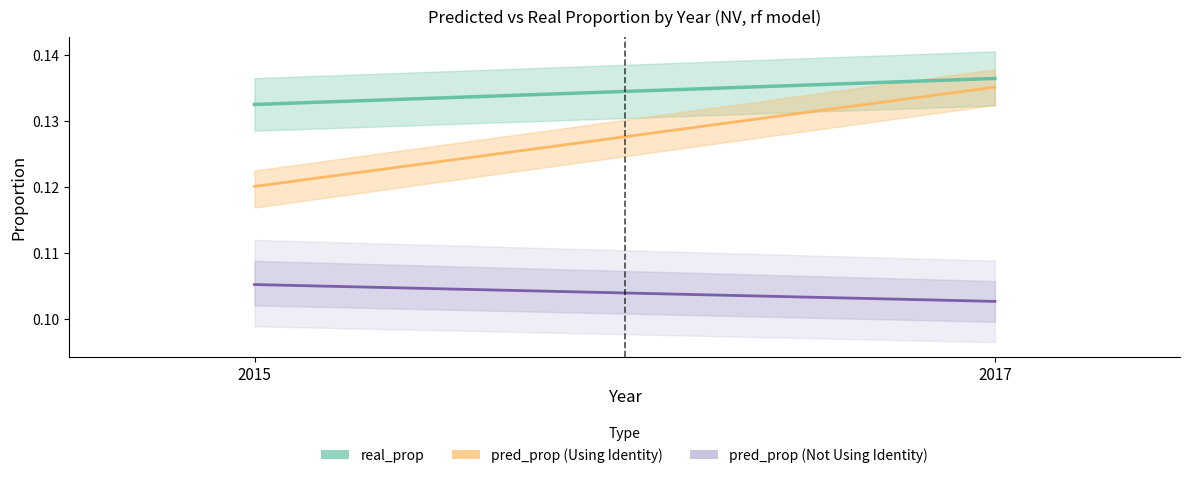

Is it true that real_prop equals 0.1 at 2017?

True